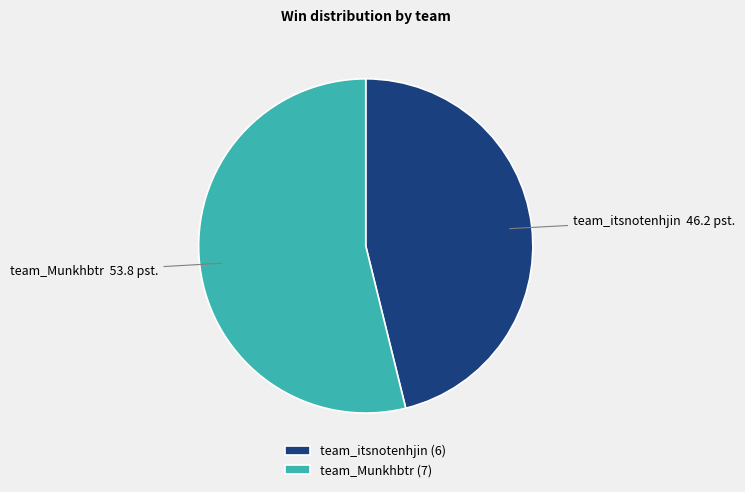

Count the number of slices in the pie.

2